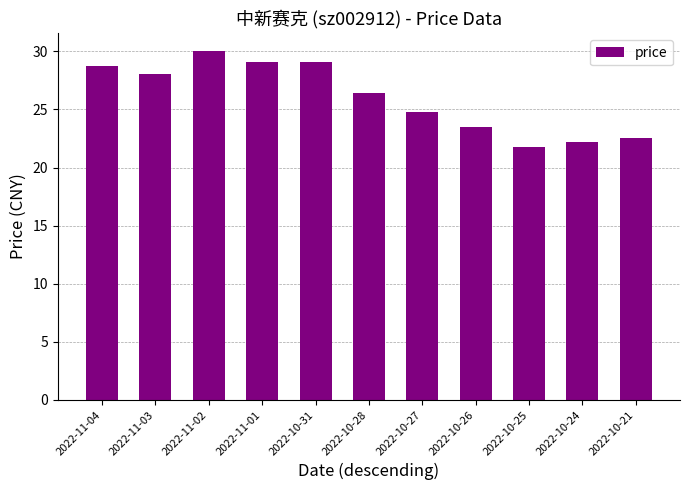

Where is the data nearest to the value 25?

2022-10-27